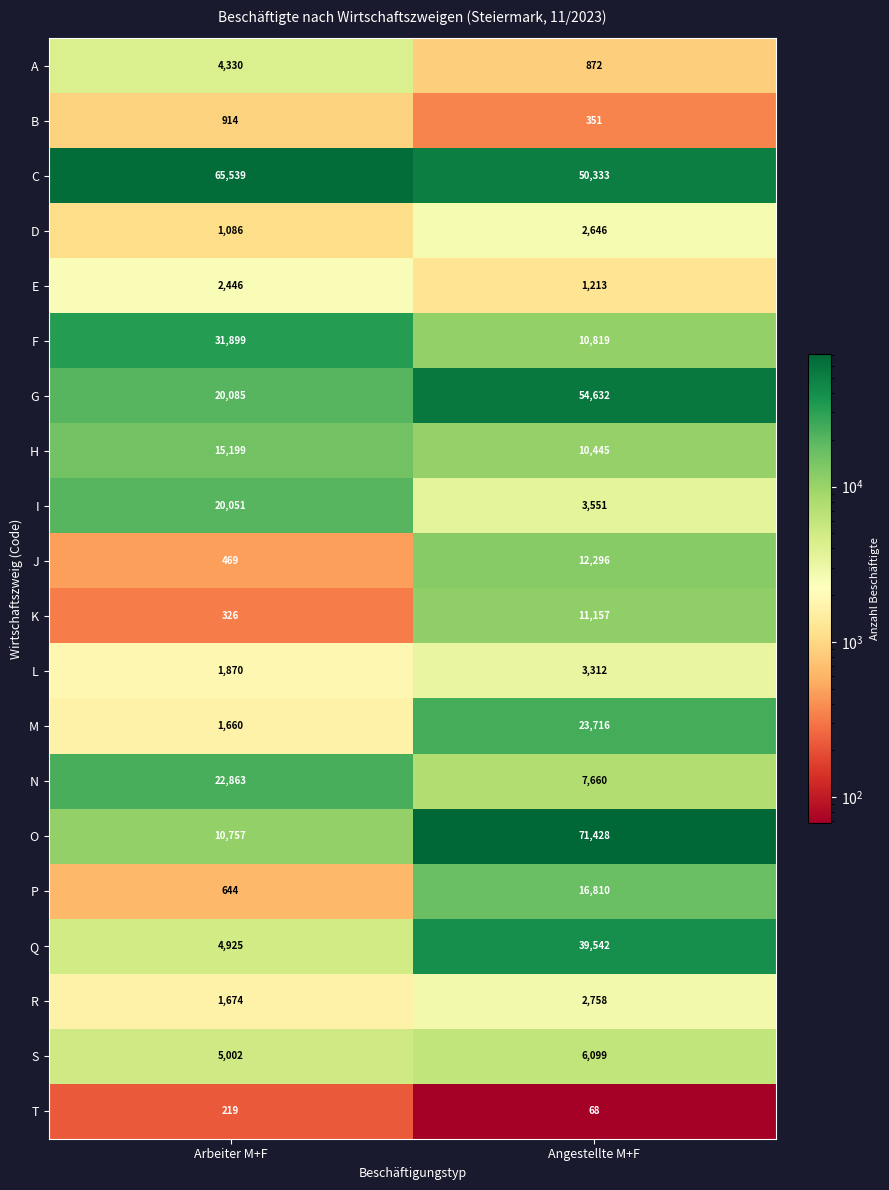

Rank the series at Arbeiter M+F from lowest to highest value.

T, K, J, P, B, D, M, R, L, E, A, Q, S, O, H, I, G, N, F, C